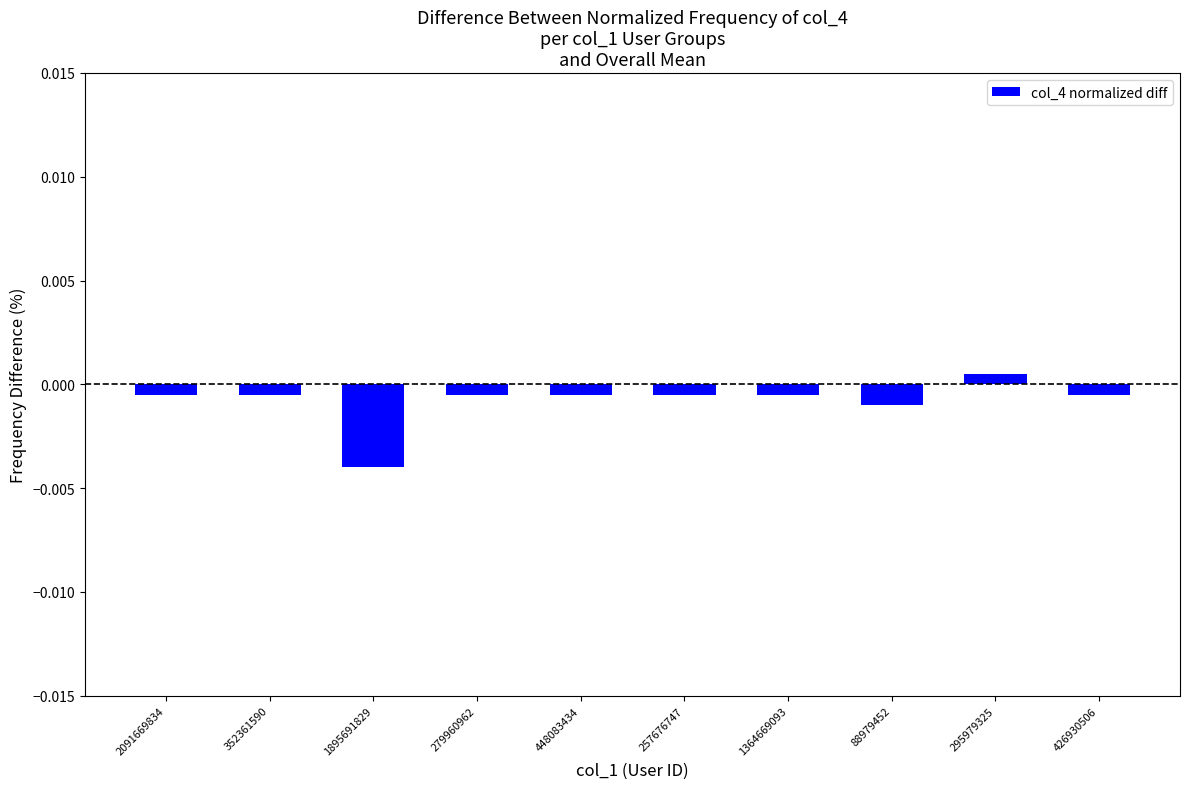

What is the label of the 1st bar from the left?

2091669834